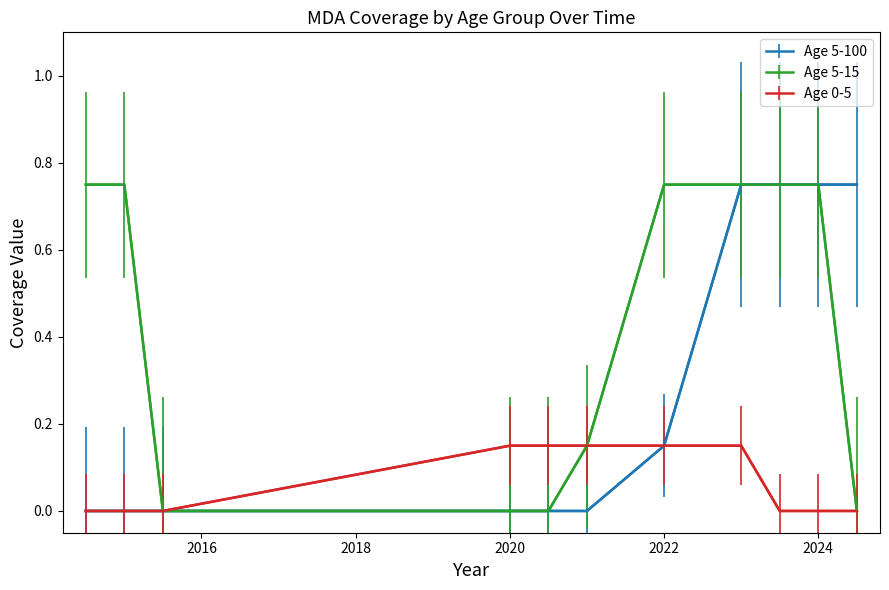

Which series has the largest total across all categories?

Age 5-15